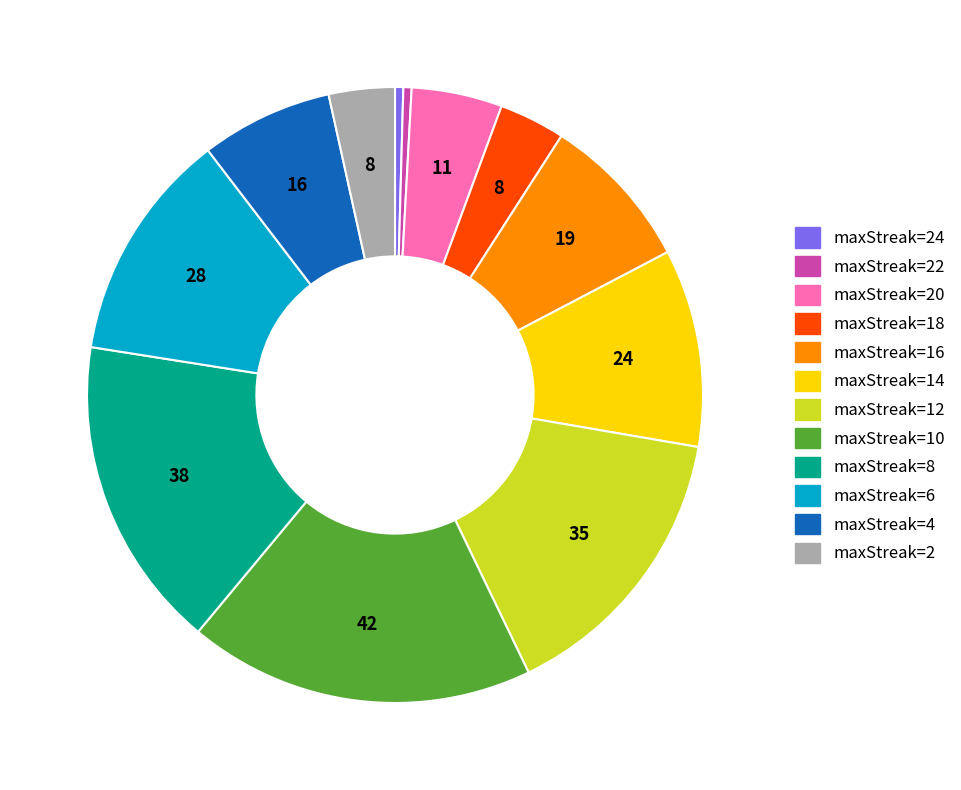

Which slice is the largest?

maxStreak=10